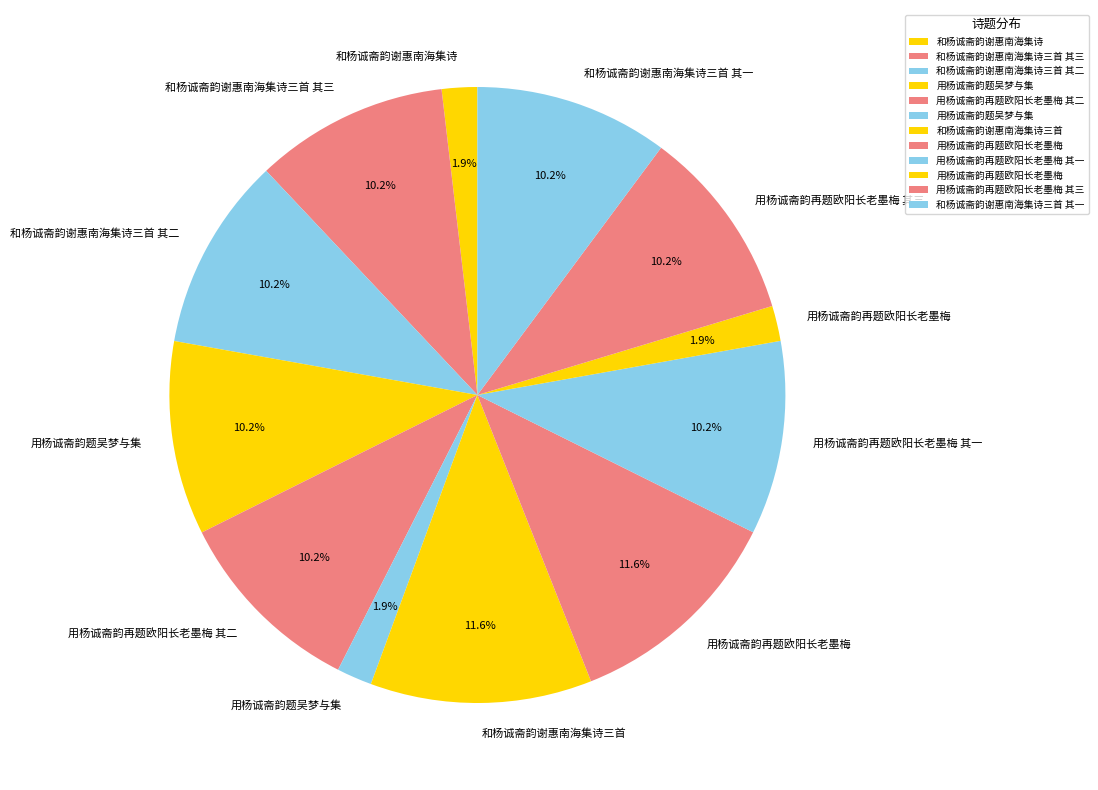

Which slice is the largest?

用杨诚斋韵再题欧阳长老墨梅